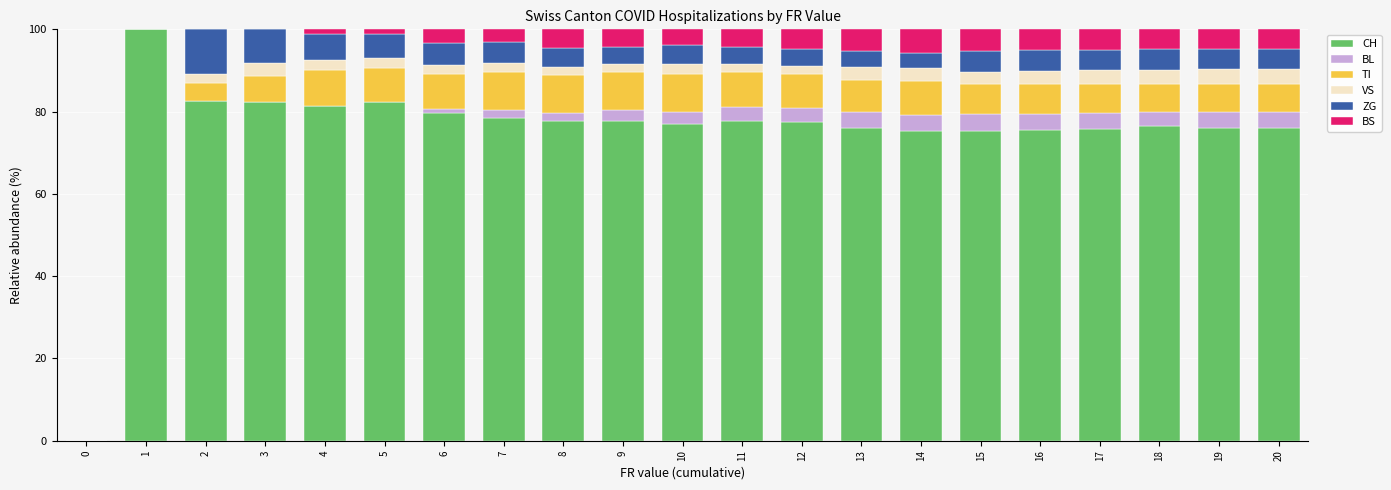

What is the total value across all series at 1?

100.0